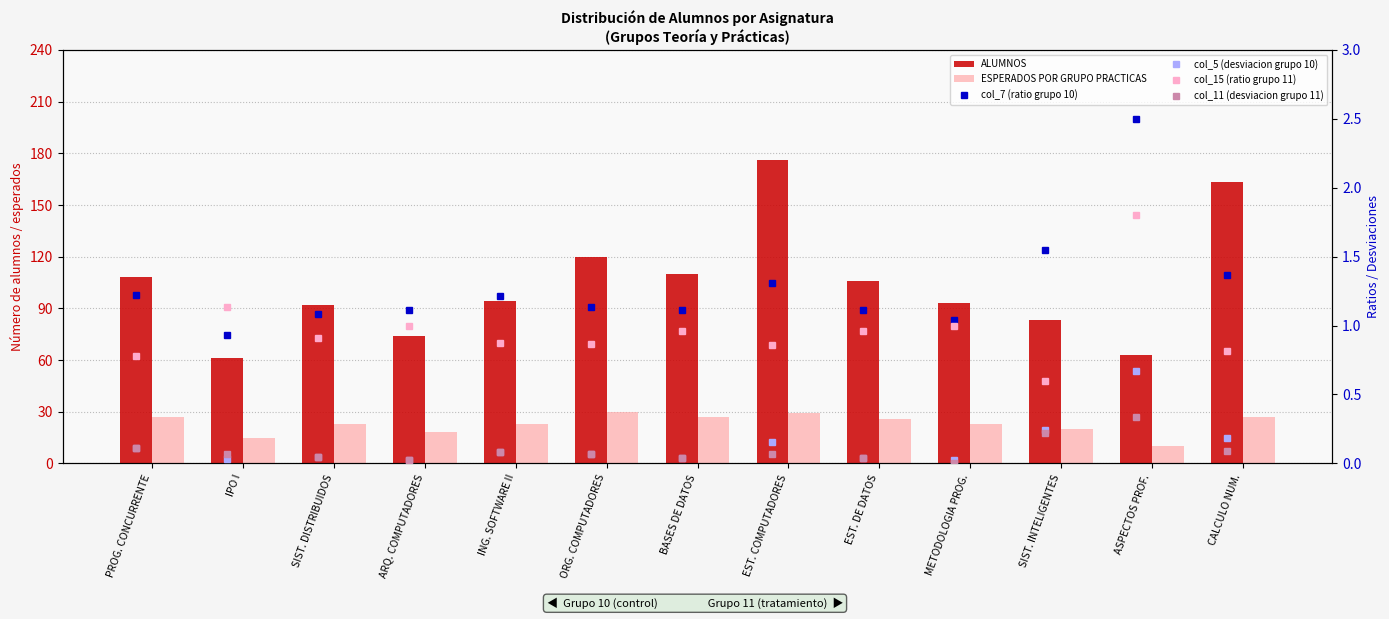

What is the value of the col_7 (ratio grupo 10) bar at the 8th from the left?

1.3